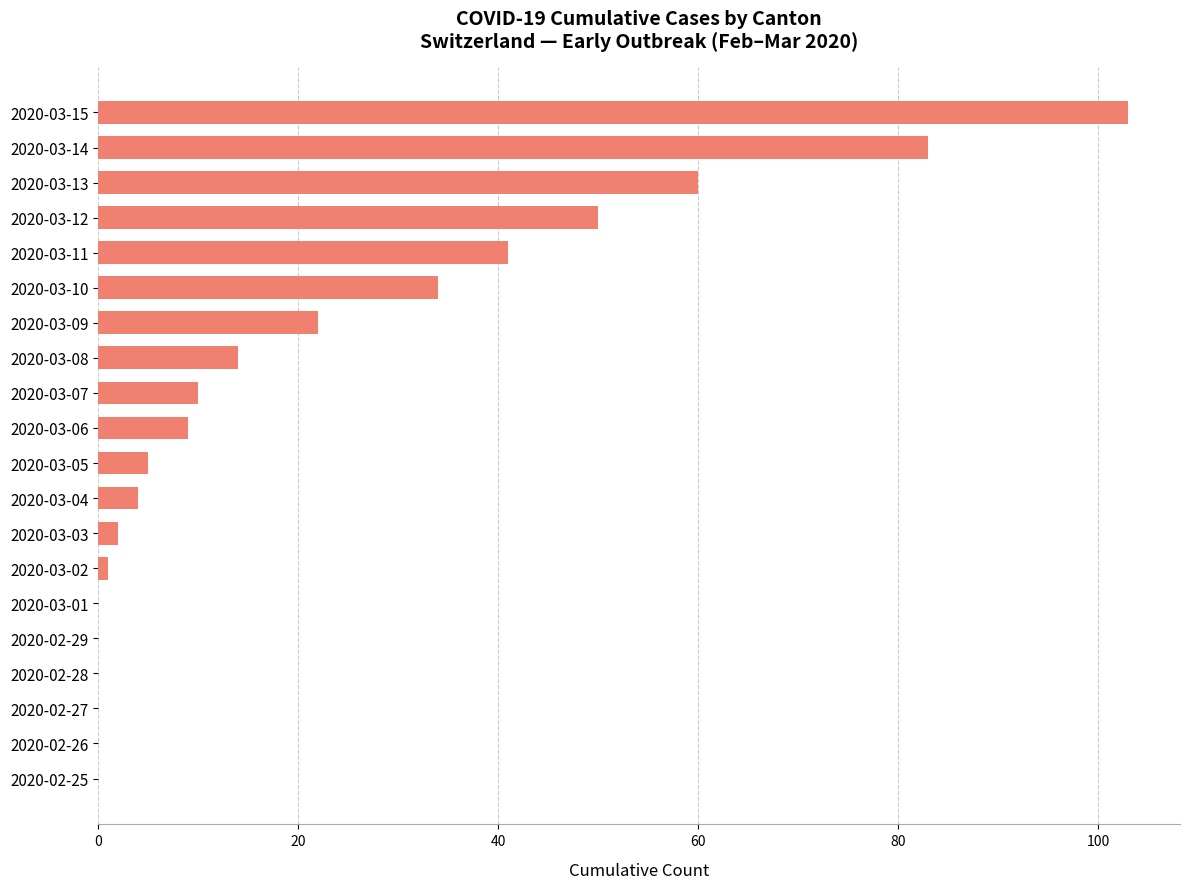

Is it true that the value at 2020-03-15 is 103?

True